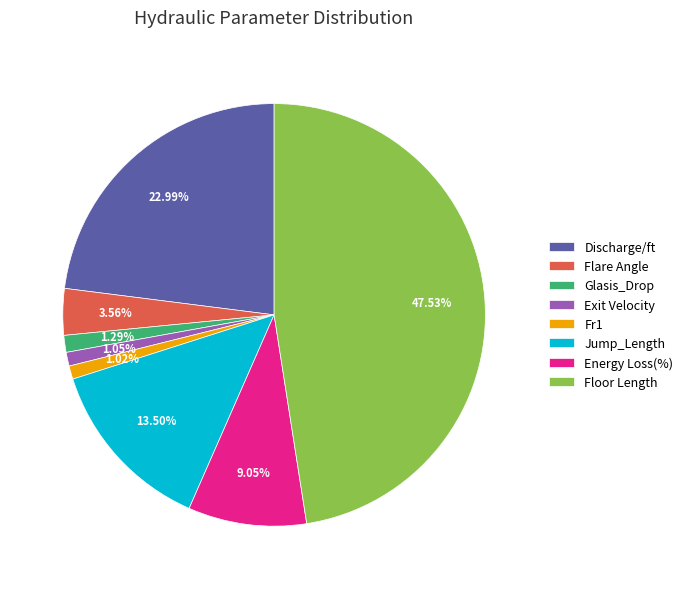

To the nearest percent, what is the average slice percentage?

12%